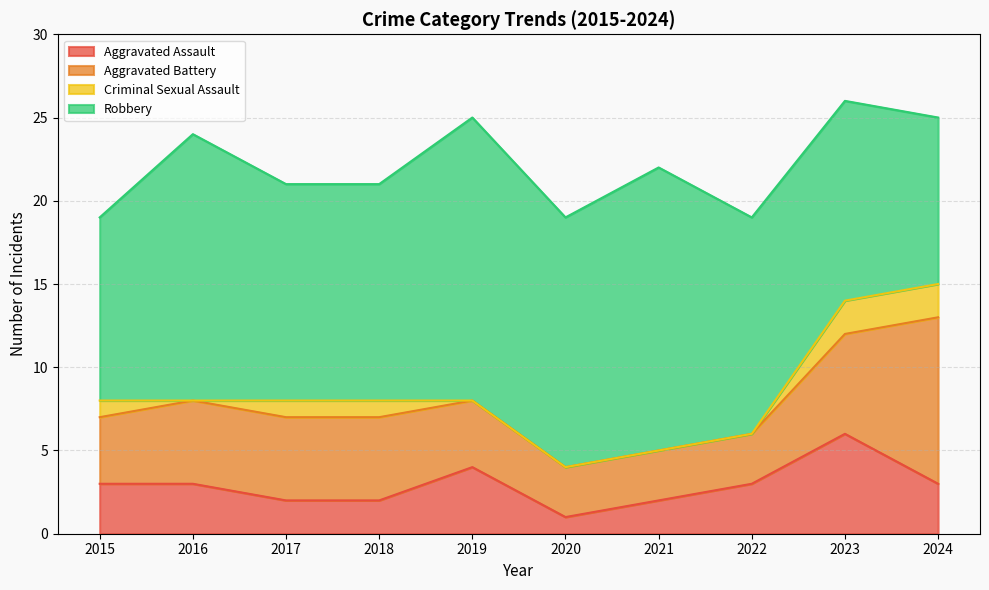

Where is Criminal Sexual Assault nearest to the value 1?

2015